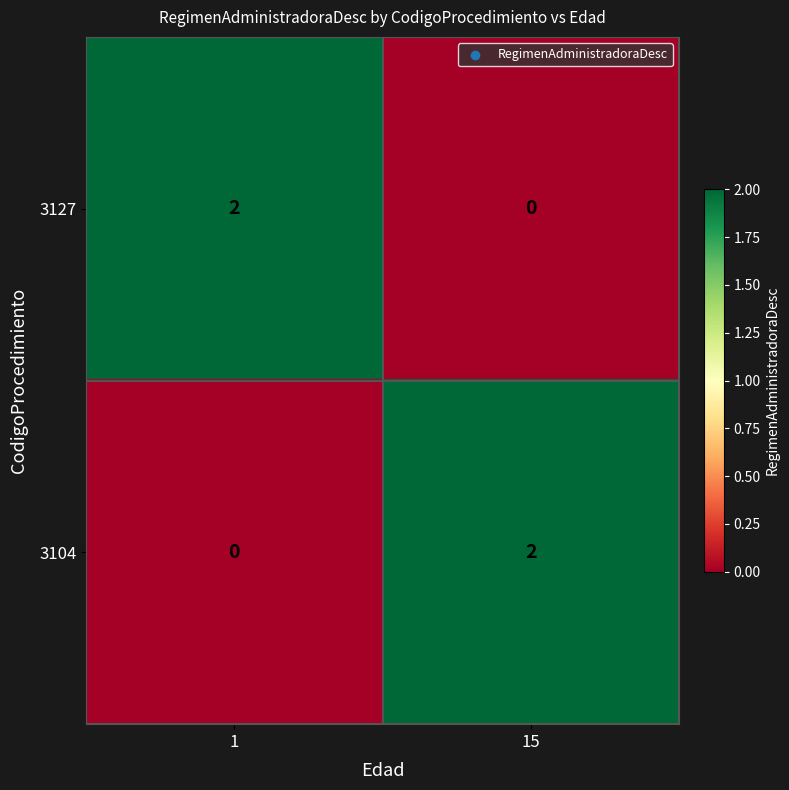

List the labels in order of 3104 value, smallest first.

1, 15